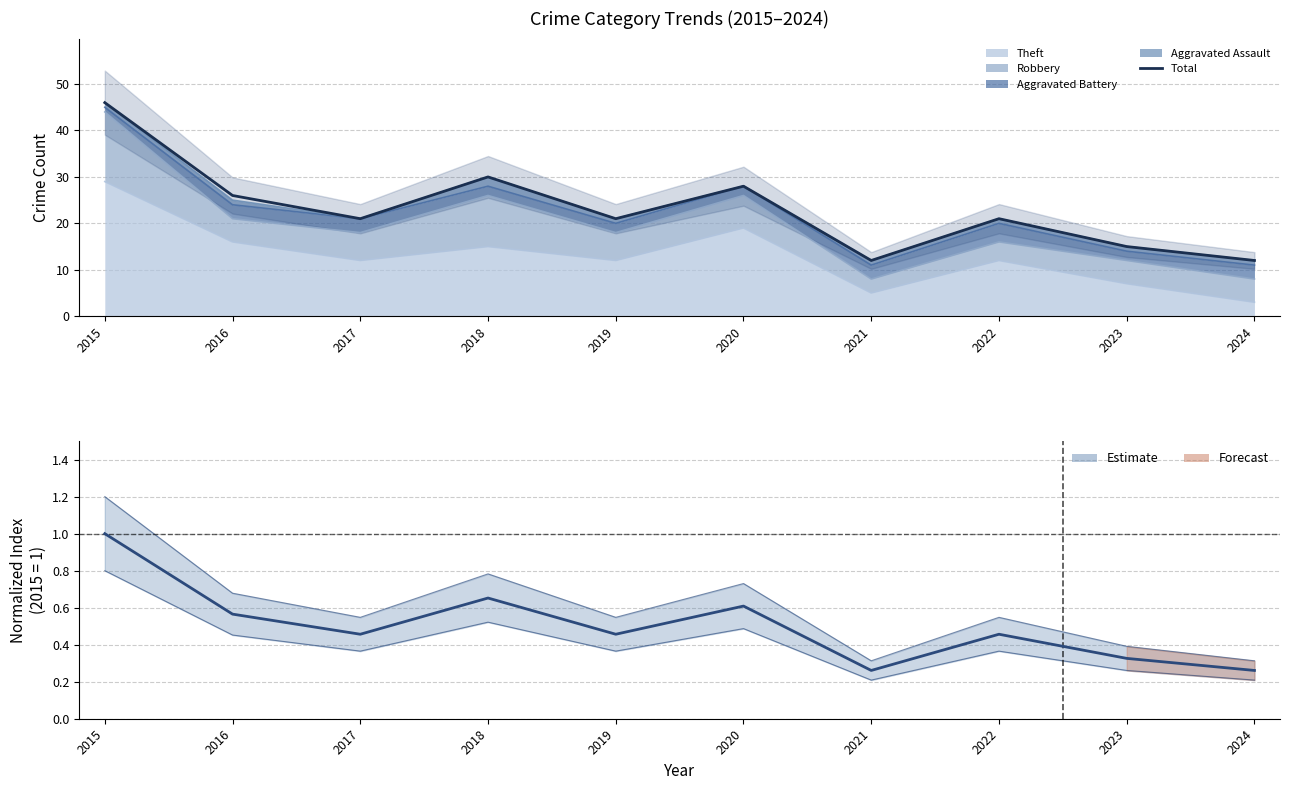

Reading left to right, transcribe all the data shown in this chart.

46	26	21	30	21	28	12	21	15	12